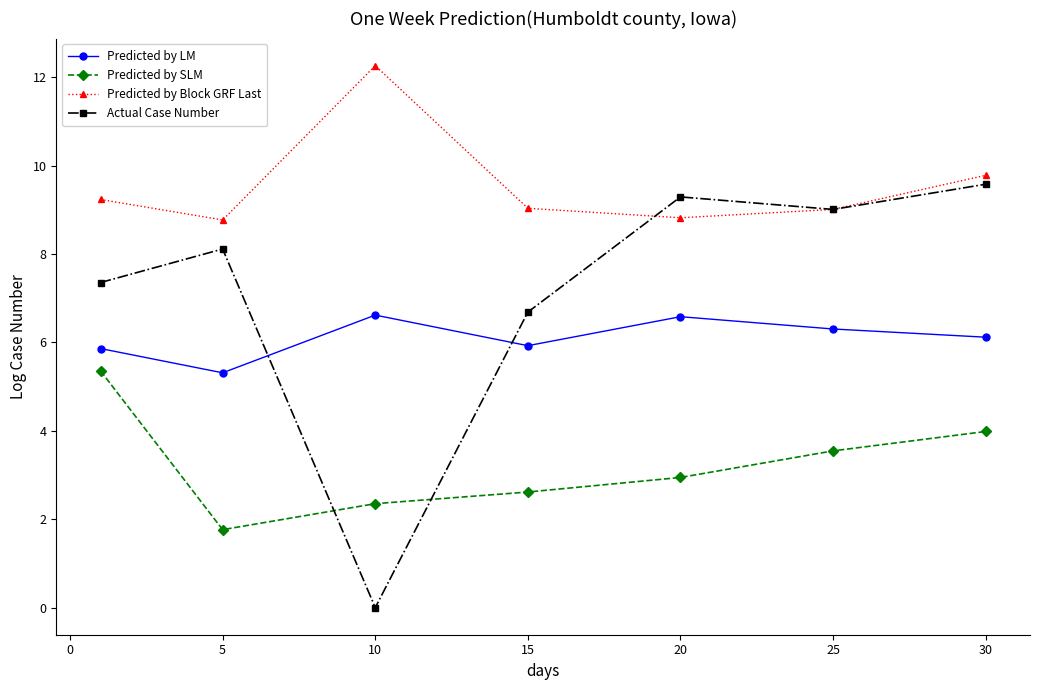

True or false: Predicted by Block GRF Last and Predicted by LM intersect in this chart.

False